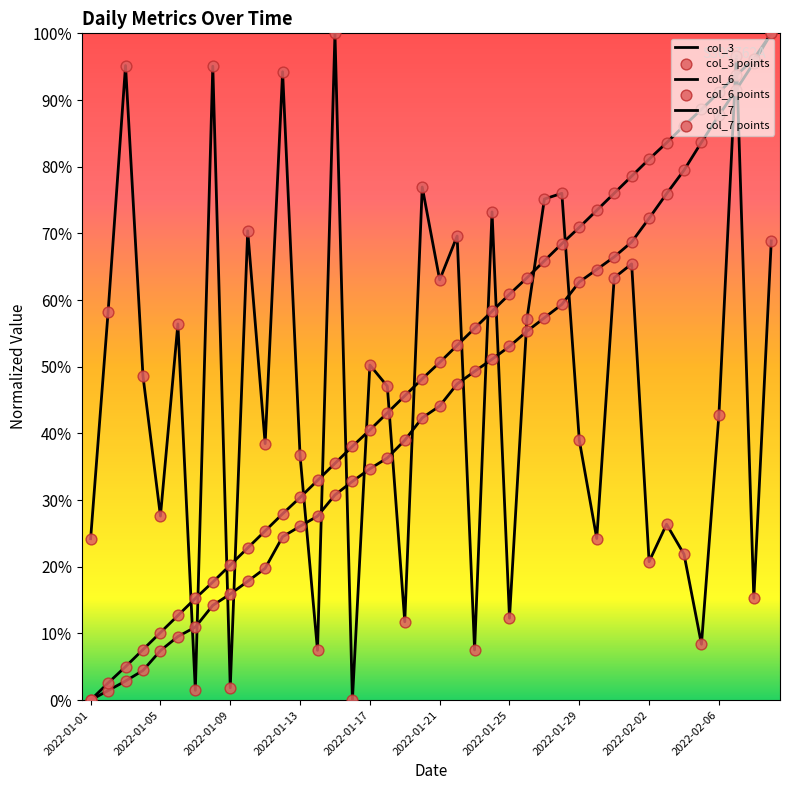

Does the chart have visible grid lines?

No